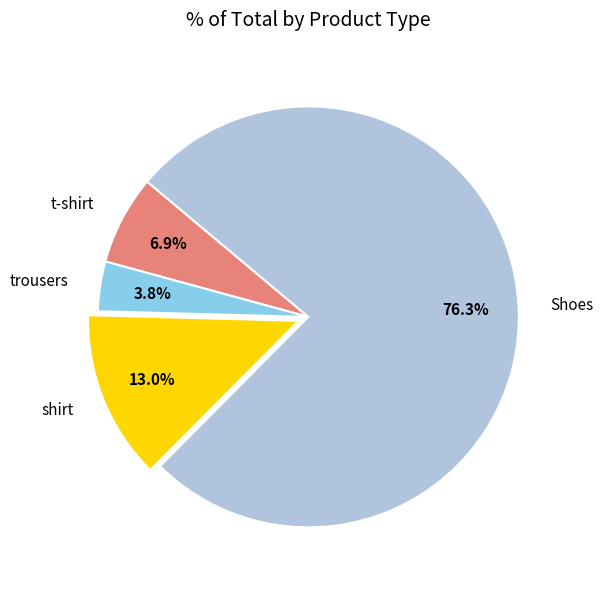

How much of the chart is everything except t-shirt?

93.1%